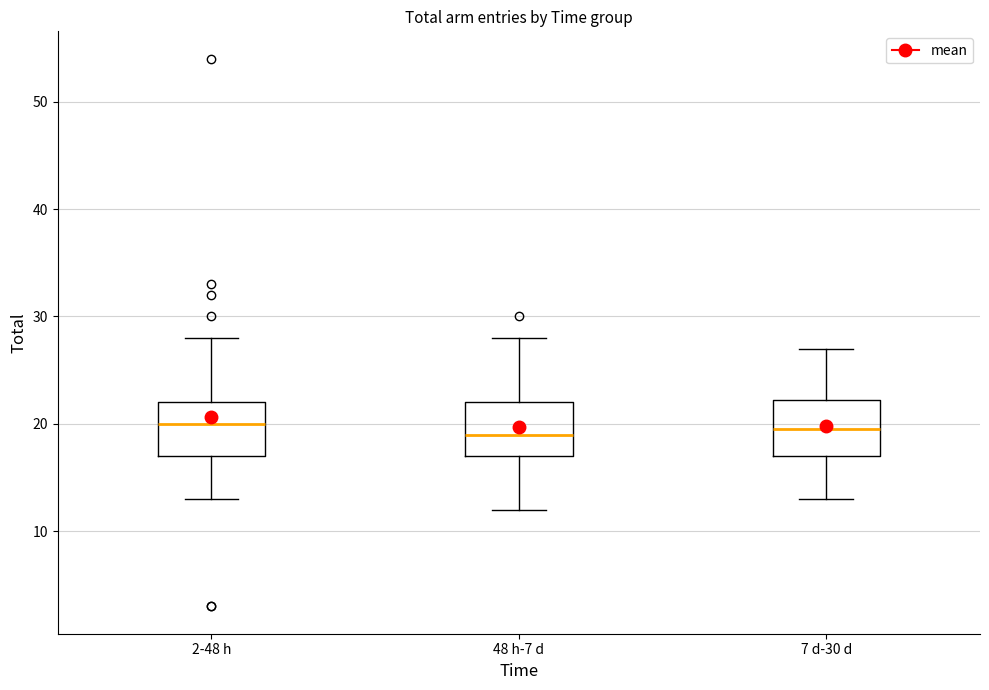

Reading left to right, transcribe this box plot: for each box, give where its median line is, the range the box spans, and where its two whiskers end, as read against the y-axis. The values are not printed on the chart, so give them approximately, as read against the axis.

2-48 h: median 20, box 17 to 22, whiskers 13 to 28
48 h-7 d: median 19, box 17 to 22, whiskers 12 to 28
7 d-30 d: median 20, box 17 to 22, whiskers 13 to 27